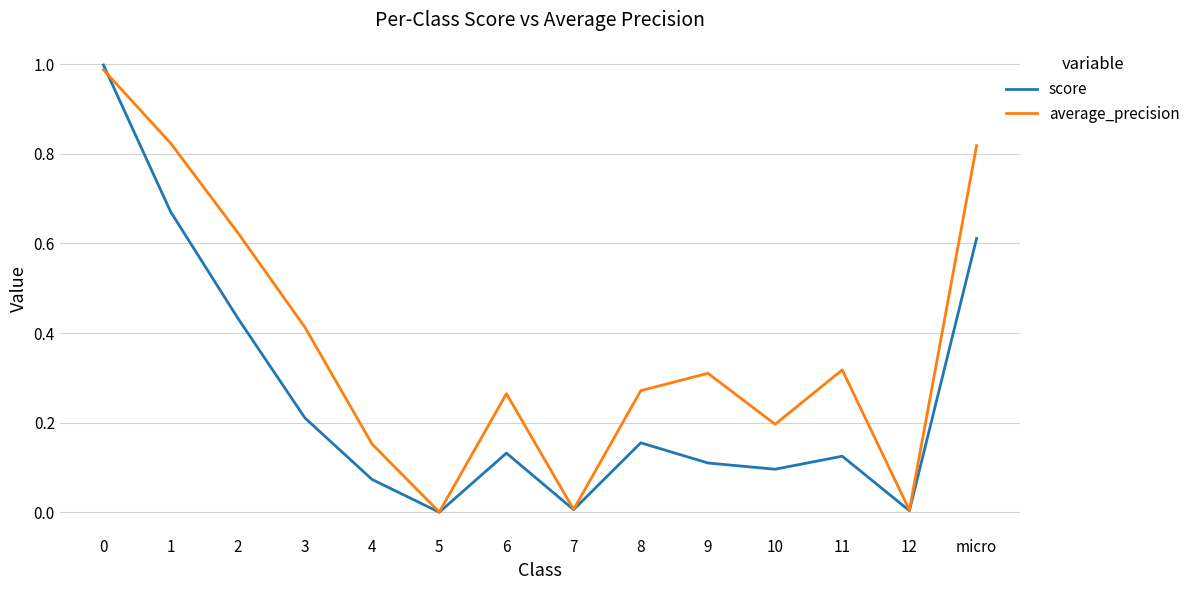

Which series changed the most between 1 and 10?

average_precision